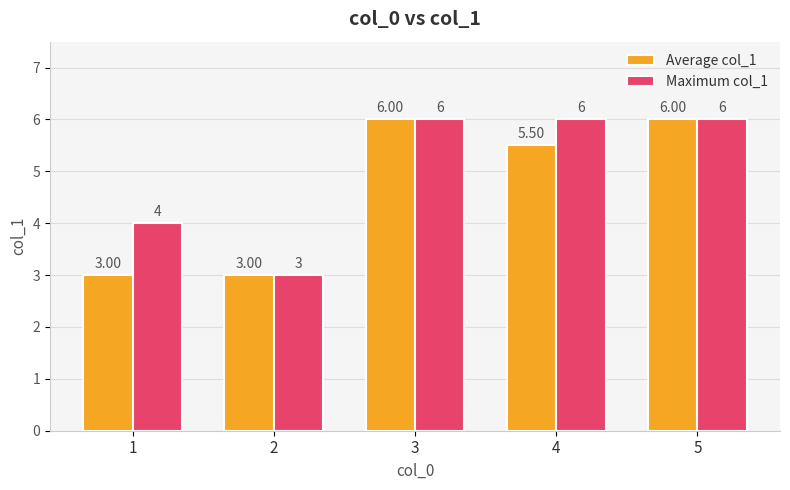

Which series changed the most between 4 and 5?

Average col_1